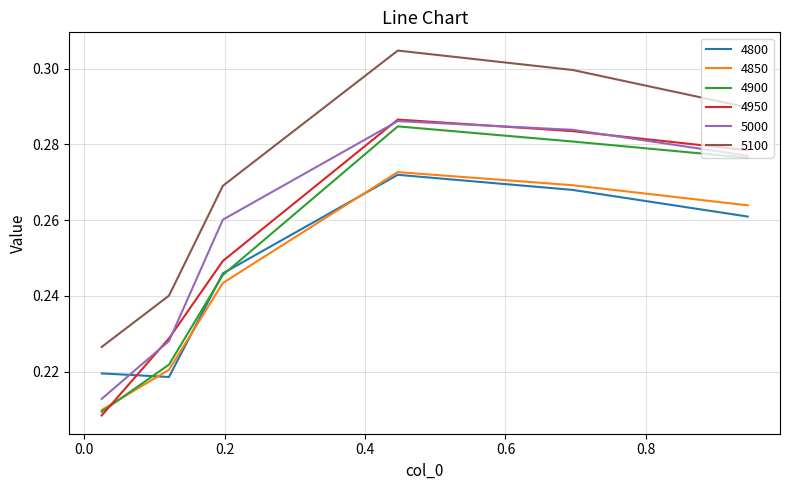

True or false: 5100 and 4950 cross at least once.

False